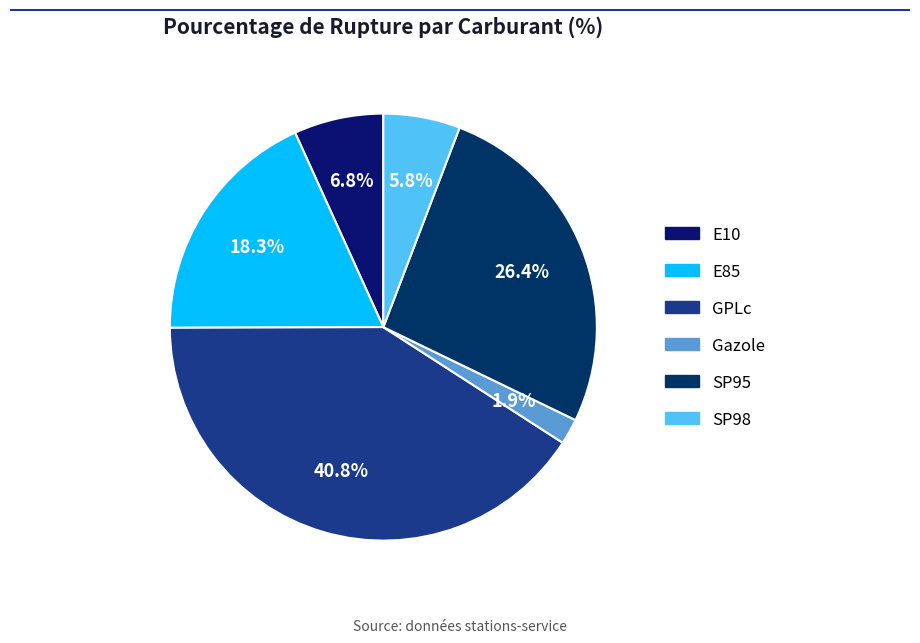

To the nearest percent, what is the difference between the largest and smallest slice percentages?

39%